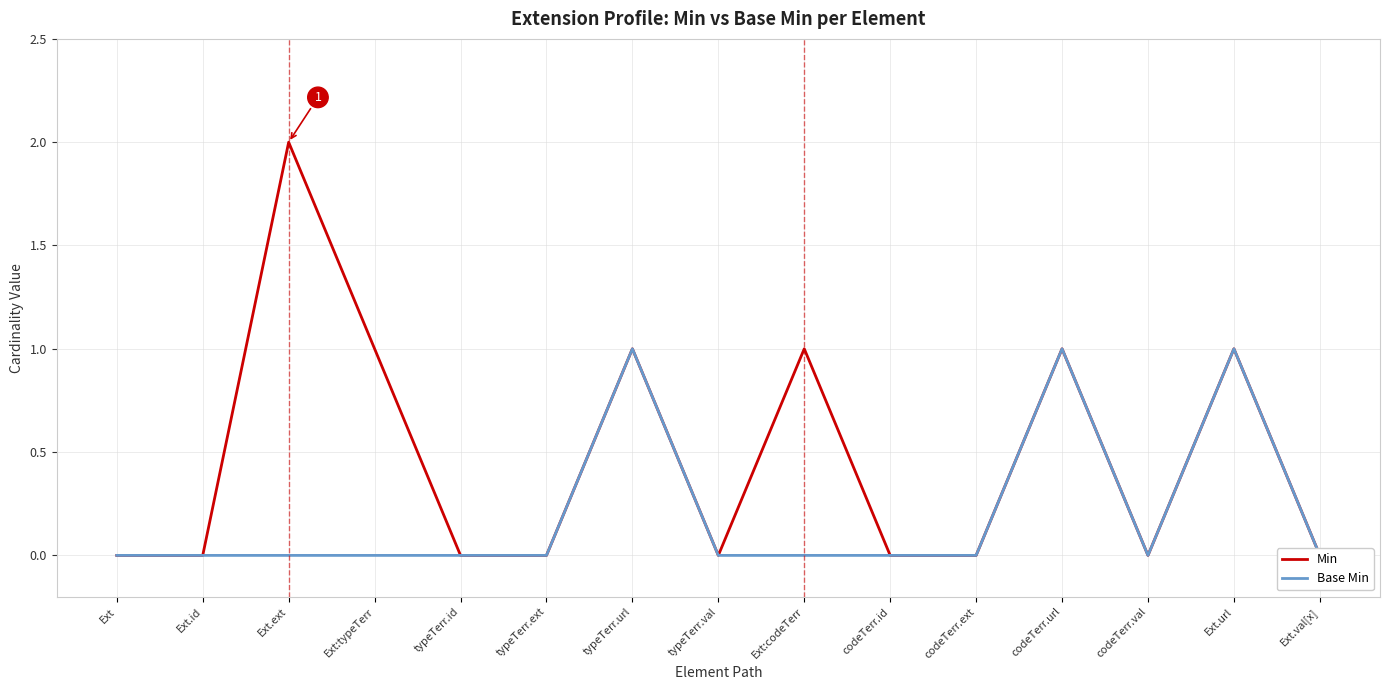

What is the difference between the maximum and minimum values in the Min series?

2